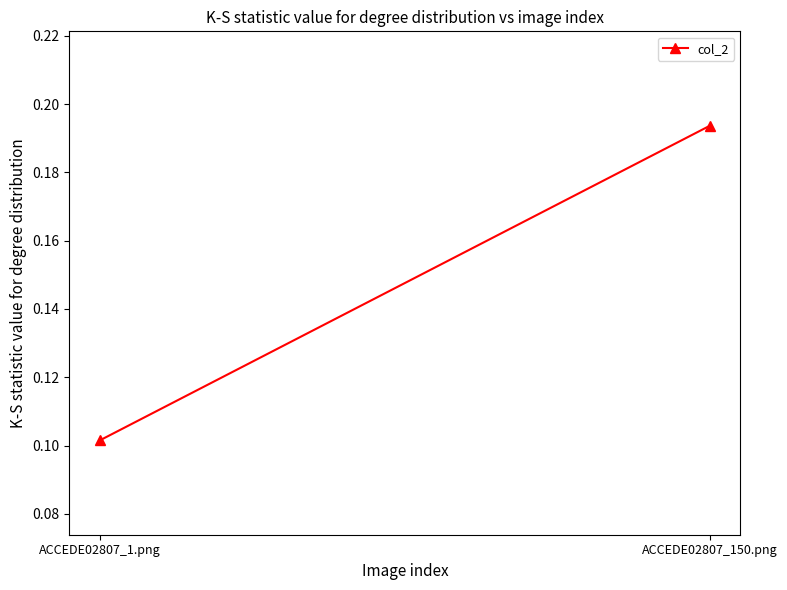

True or false: the data shows 0.2 at ACCEDE02807_150.png.

True